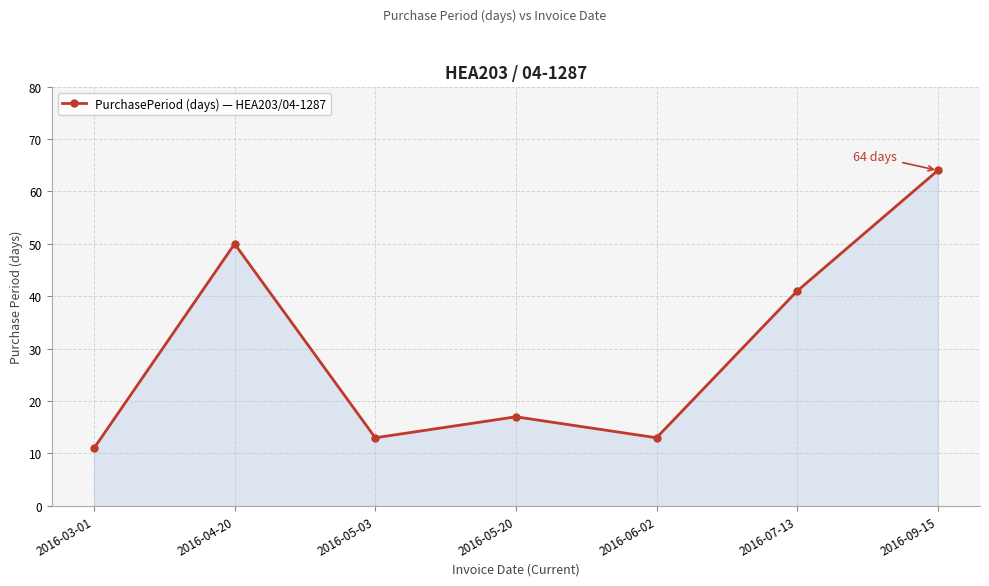

Is it true that the value at 2016-09-15 is 99?

False